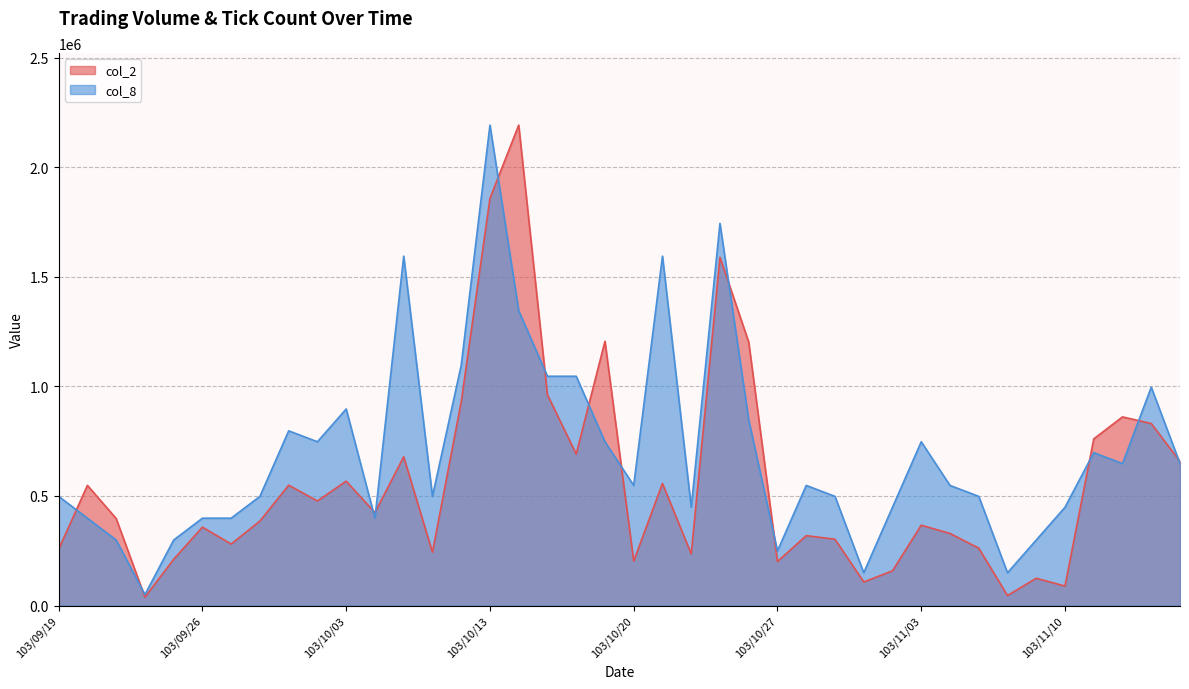

Is the value of col_2 at 103/10/08 greater than the value of col_8 at 103/11/11?

No